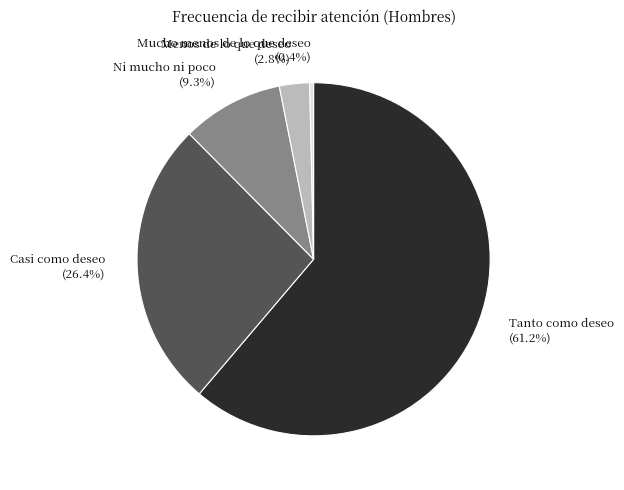

How many segments does this pie chart have?

5